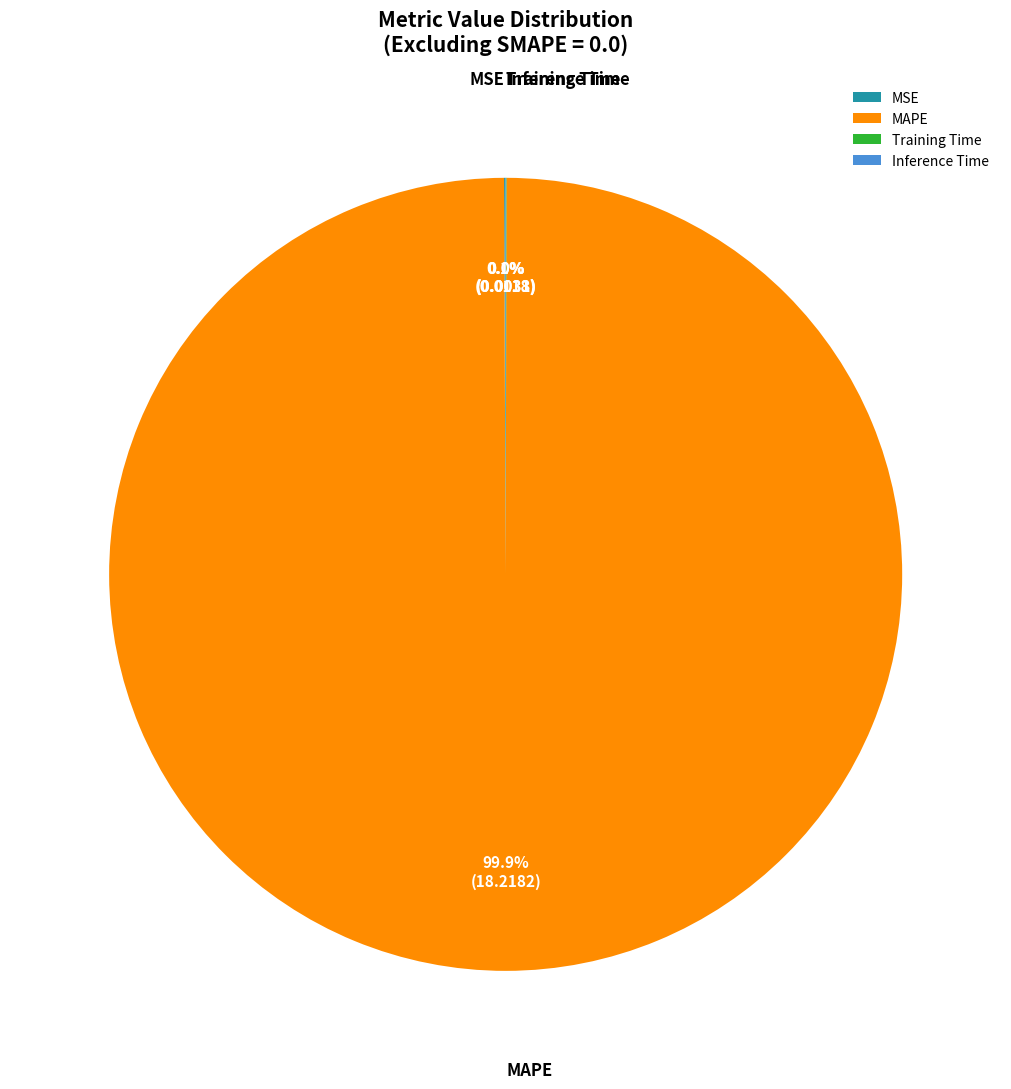

Is there any slice that represents more than half of the pie?

Yes